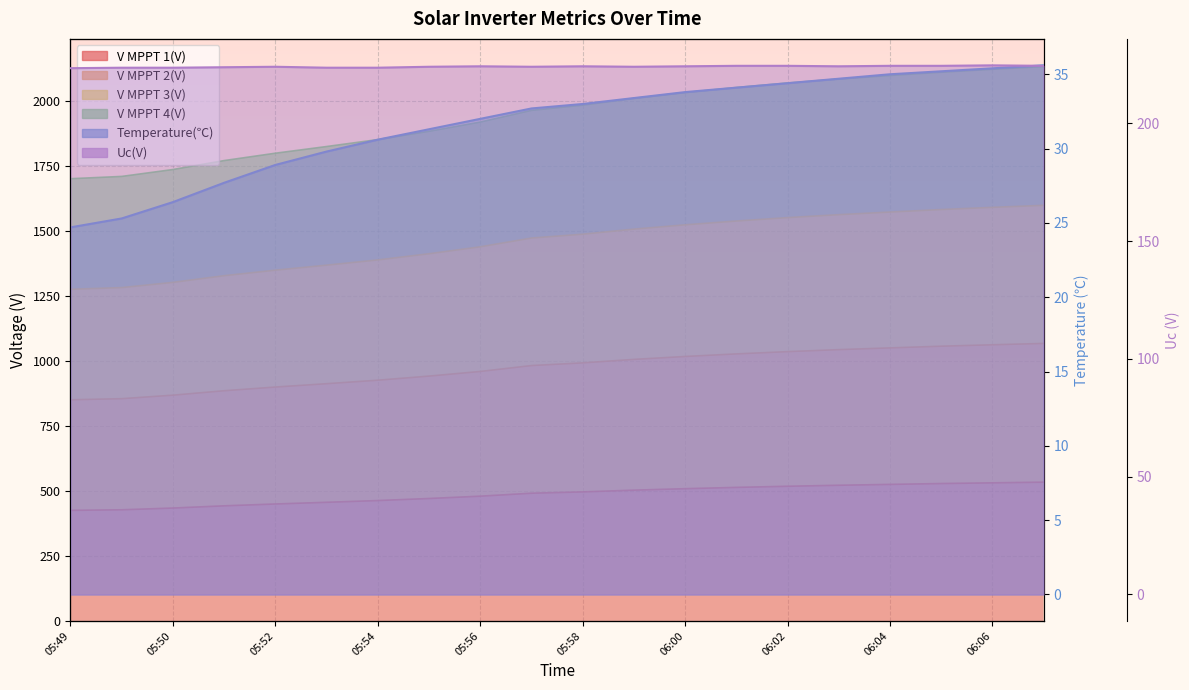

Where is the first local maximum for Uc(V)?

05:52